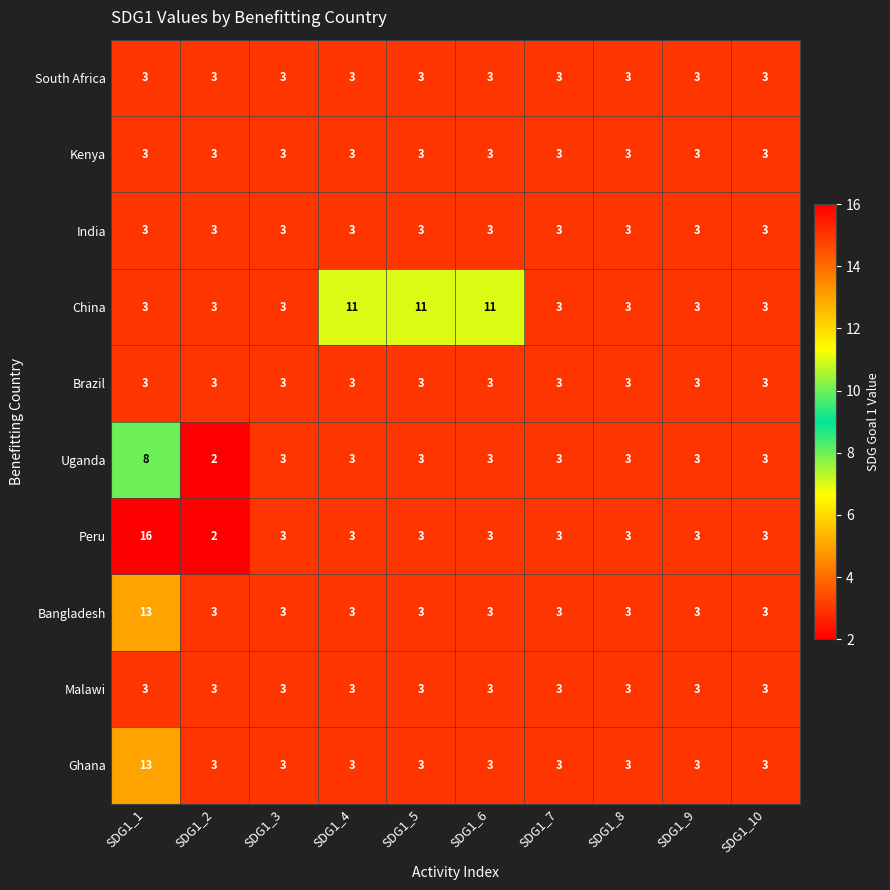

Count the number of data series in this chart.

10